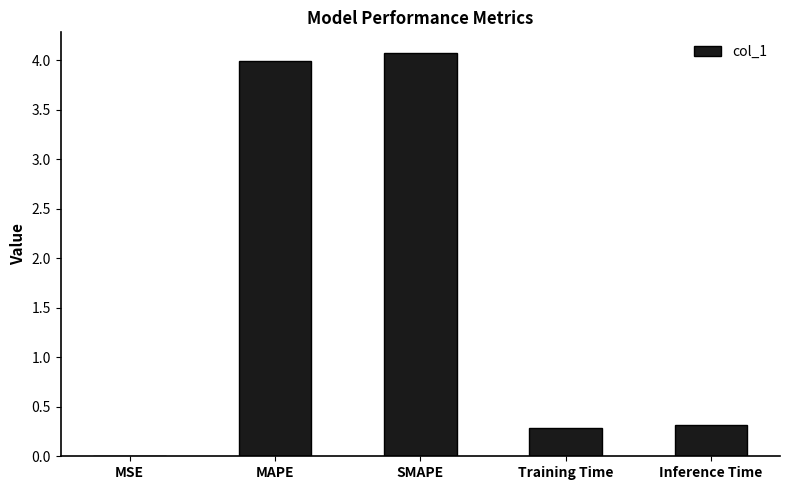

What is the greatest value displayed?

4.1